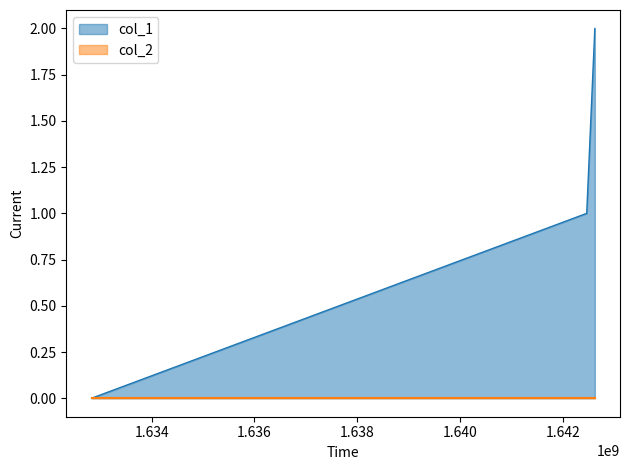

The chart shows a value of 2 at 1642460908. True or false?

False